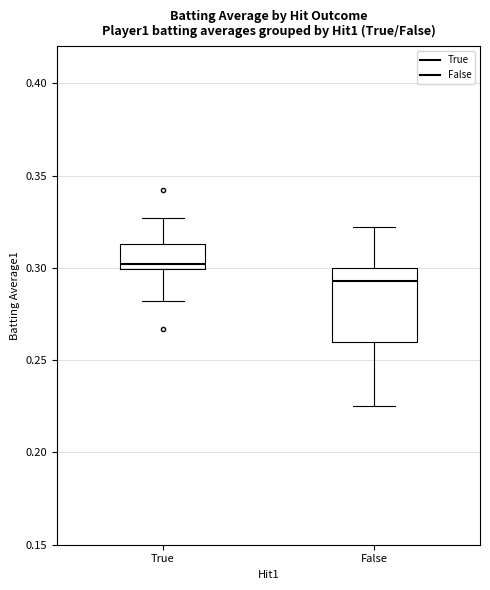

Reading left to right, transcribe this box plot: for each box, give where its median line is, the range the box spans, and where its two whiskers end, as read against the y-axis. The values are not printed on the chart, so give them approximately, as read against the axis.

True: median 0.300 (just above the box's lower edge), box 0.300 to 0.315, whiskers 0.280 to 0.325
False: median 0.295, box 0.260 to 0.300, whiskers 0.225 to 0.320